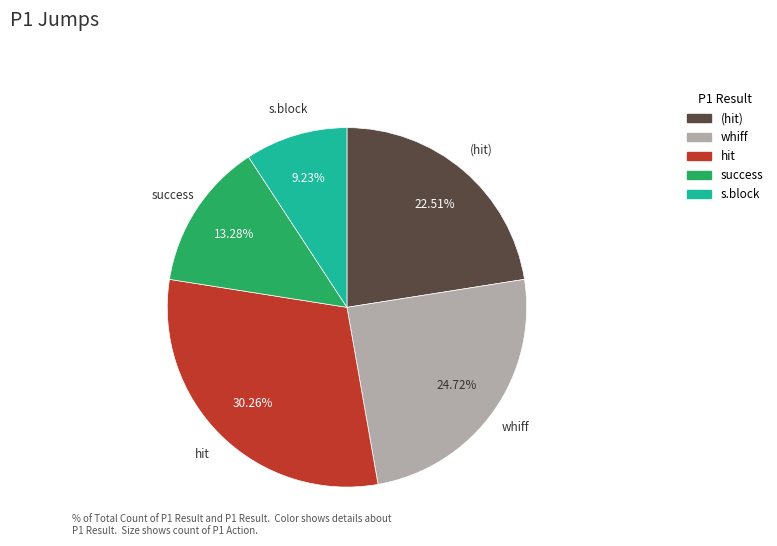

Count the number of slices in the pie.

5